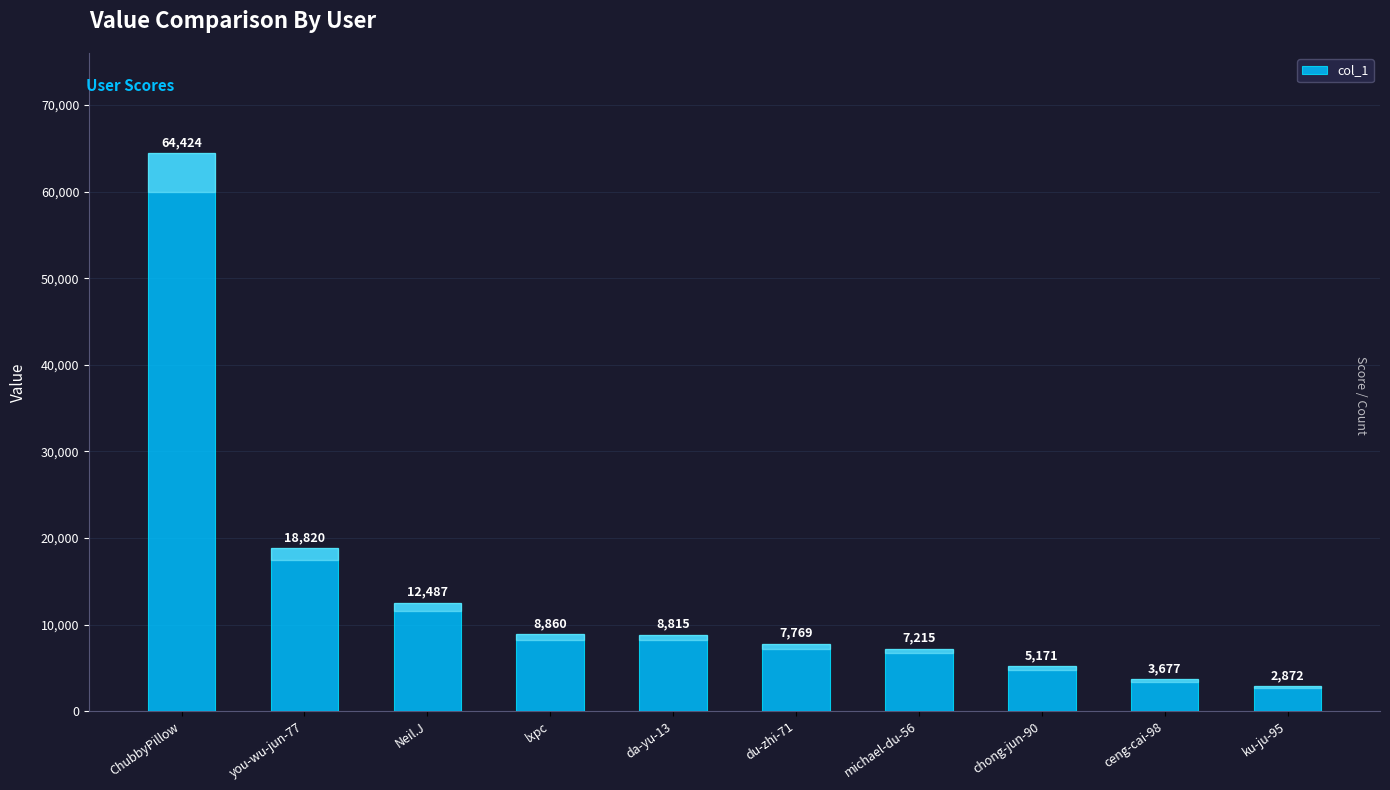

What is the label of the 5th bar from the left?

da-yu-13